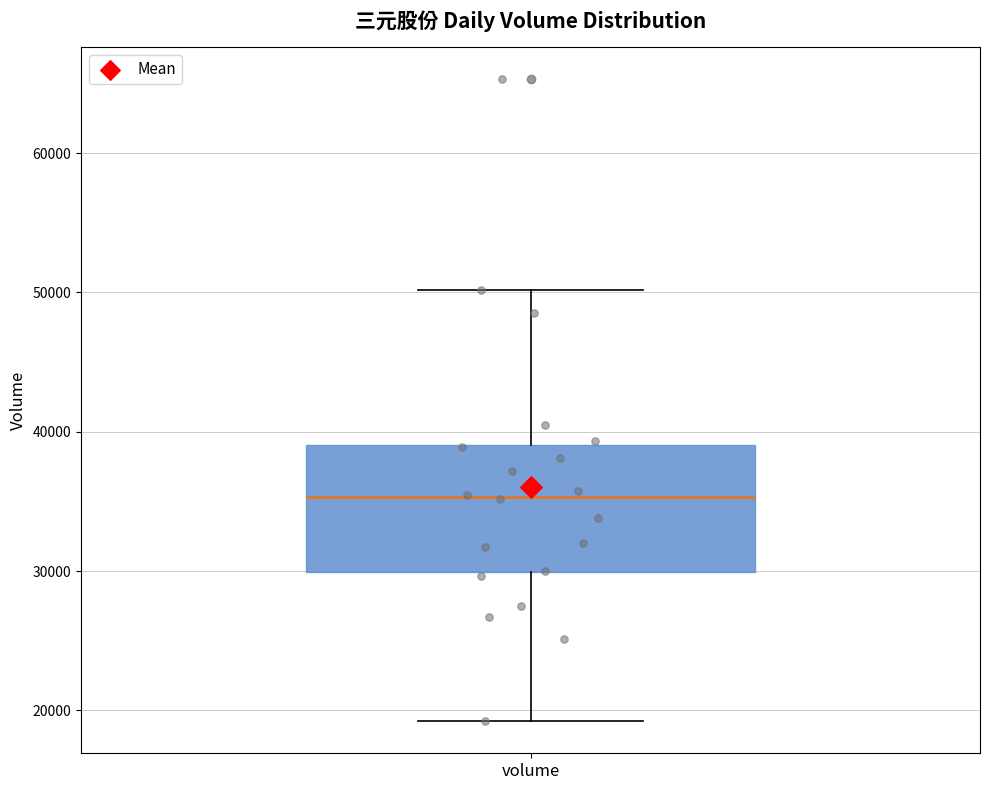

Where does the lower whisker of the box for volume end on the y-axis? The values are not printed on the chart, so give them approximately, as read against the axis.

19000